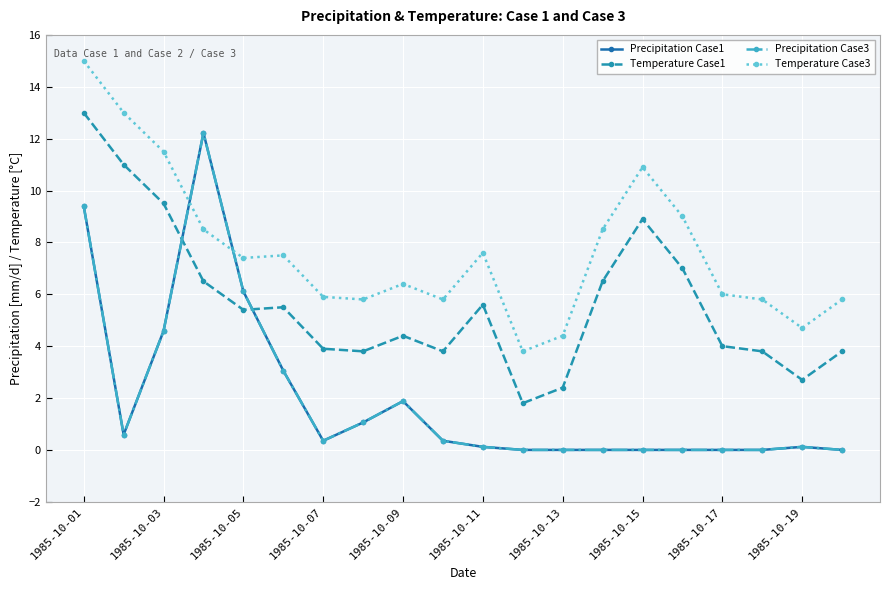

What is the difference between the maximum and second lowest values in the Temperature Case3 series?

10.6